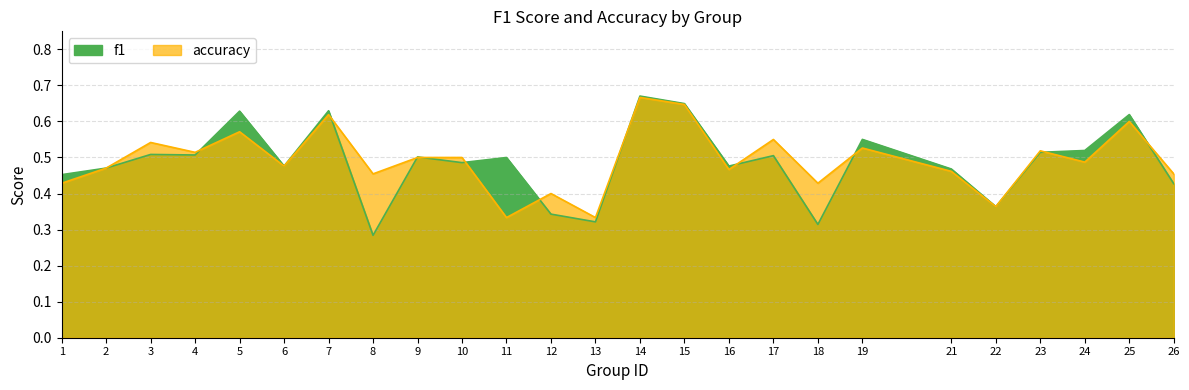

What is the value of the accuracy point at the 4th from the left?

0.5